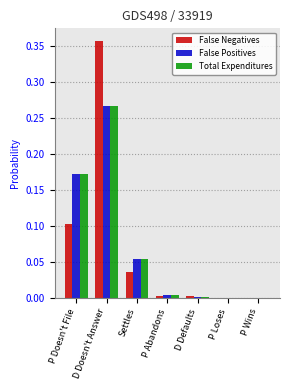

At which category is the sum across all series the highest?

D Doesn't Answer